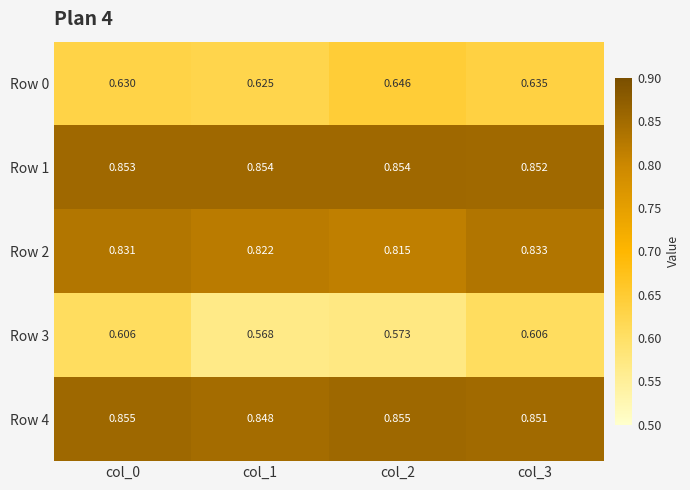

Which series has the largest range (max minus min)?

Row 3